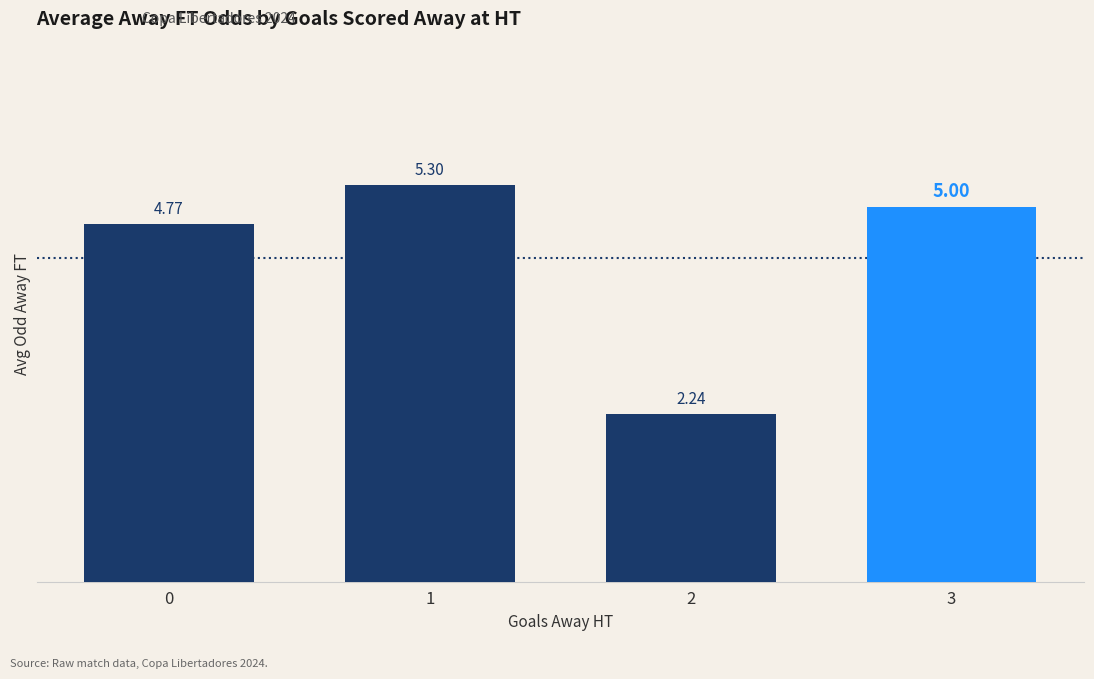

List the labels in order of value, smallest first.

2, 0, 3, 1